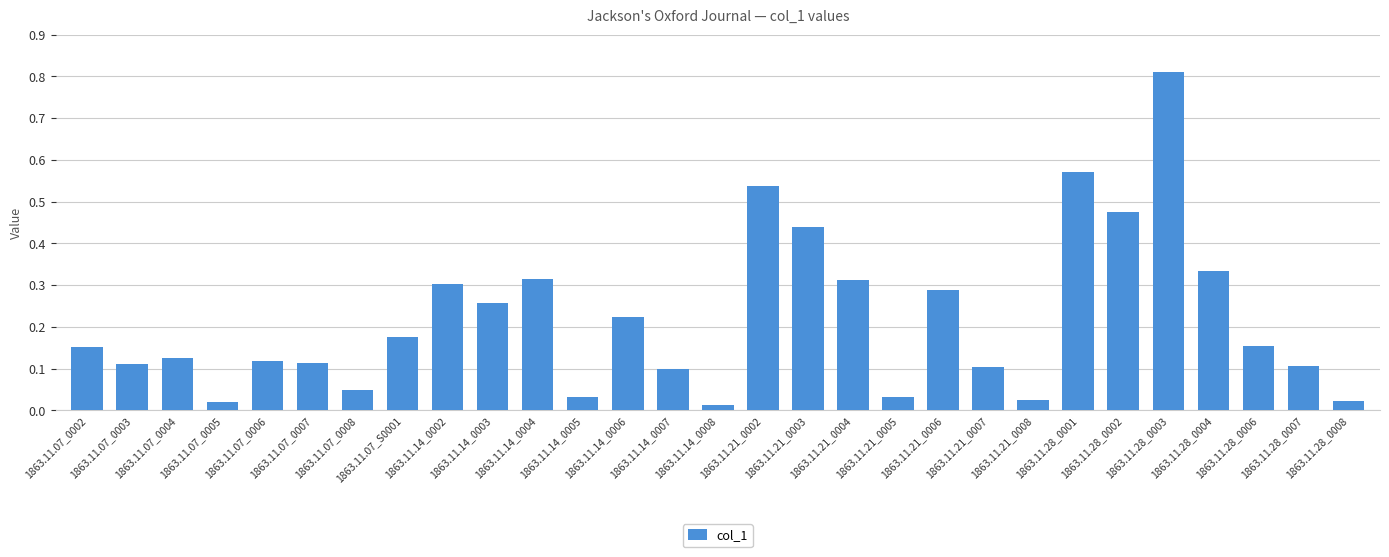

How many data points does each series have?

29